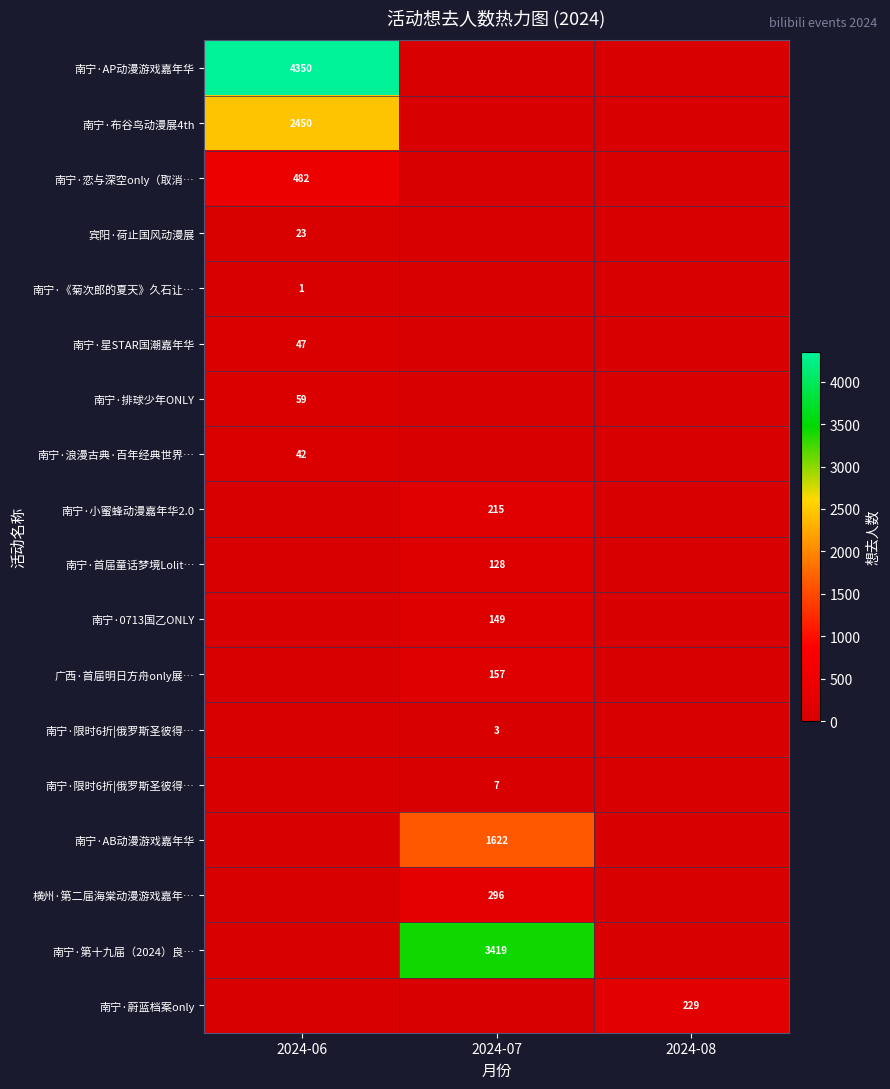

At which category does the chart reach its peak across all series?

2024-06